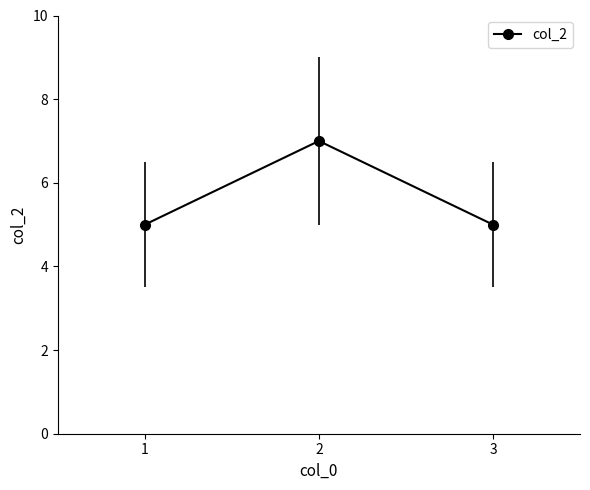

Which label corresponds to the largest value in the chart?

2